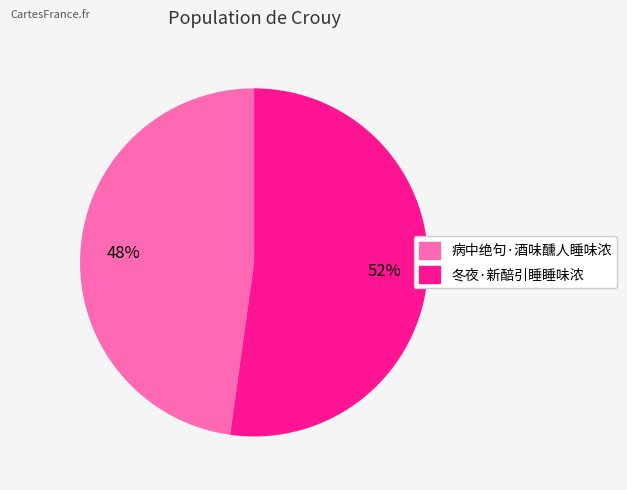

To the nearest percent, what is the difference between the largest and smallest slice percentages?

4%